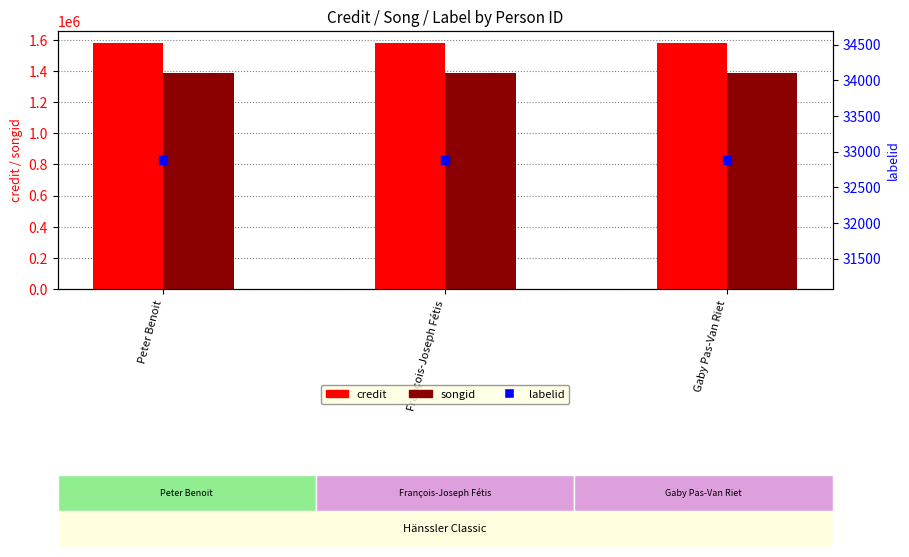

Which series contains the highest Y value?

credit